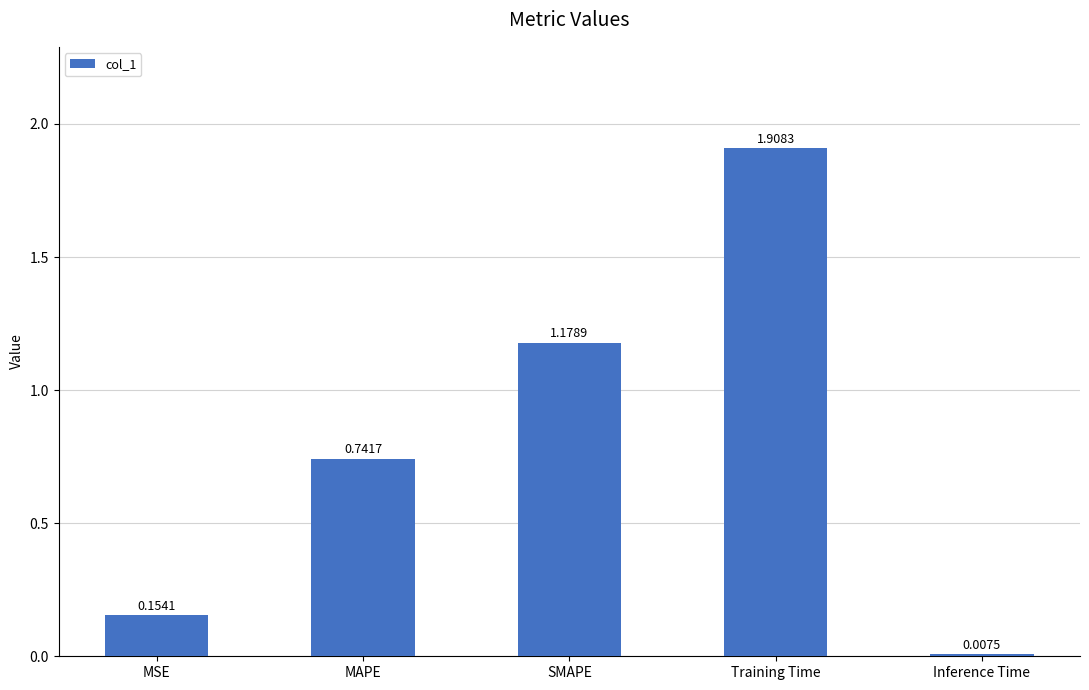

The value at Training Time is 1.9. True or false?

True